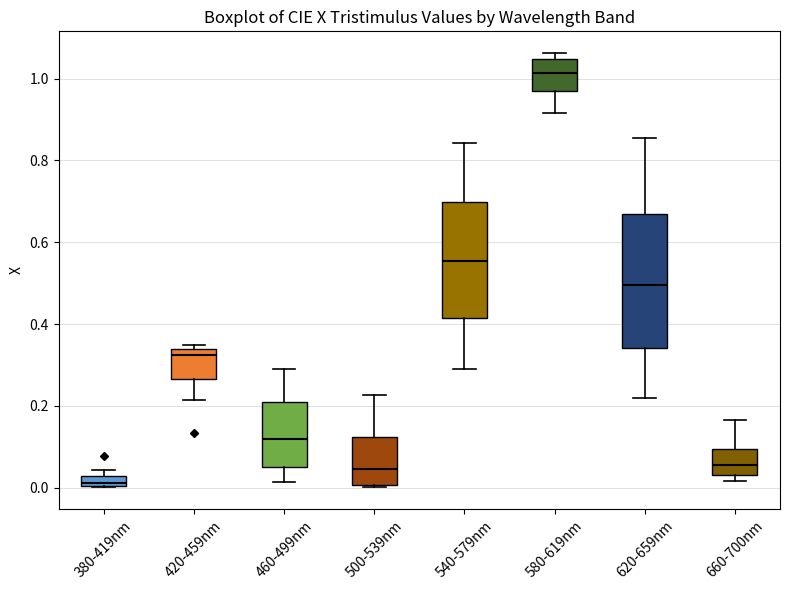

Where is the lower edge of the box for 460-499nm on the y-axis? The values are not printed on the chart, so give them approximately, as read against the axis.

0.06